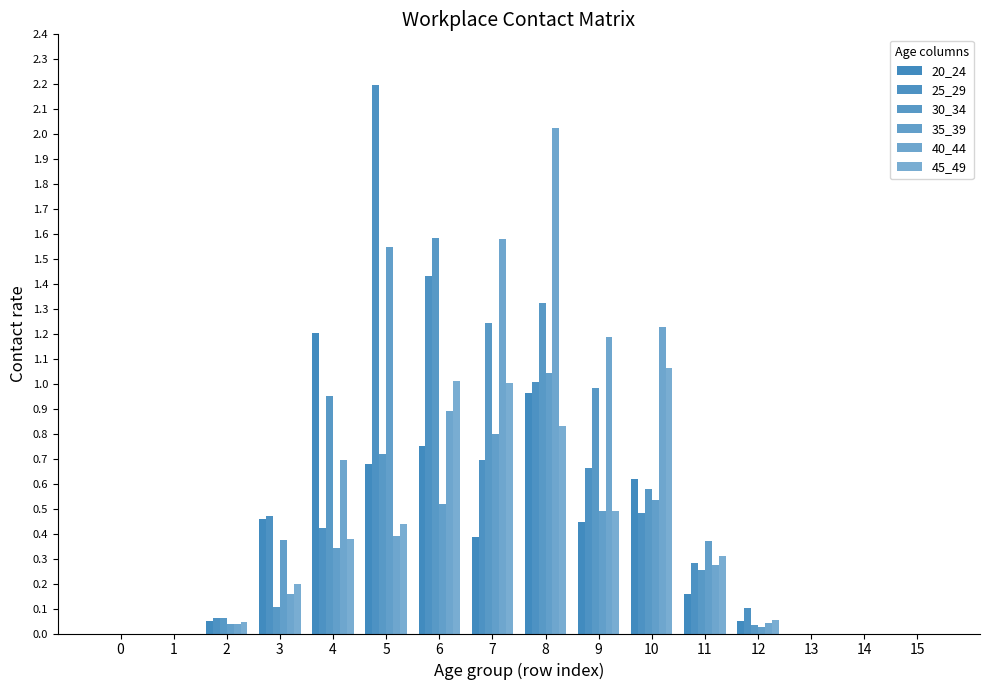

List the labels in order of 35_39 value, smallest first.

0, 1, 13, 14, 15, 12, 2, 4, 11, 3, 9, 6, 10, 7, 8, 5